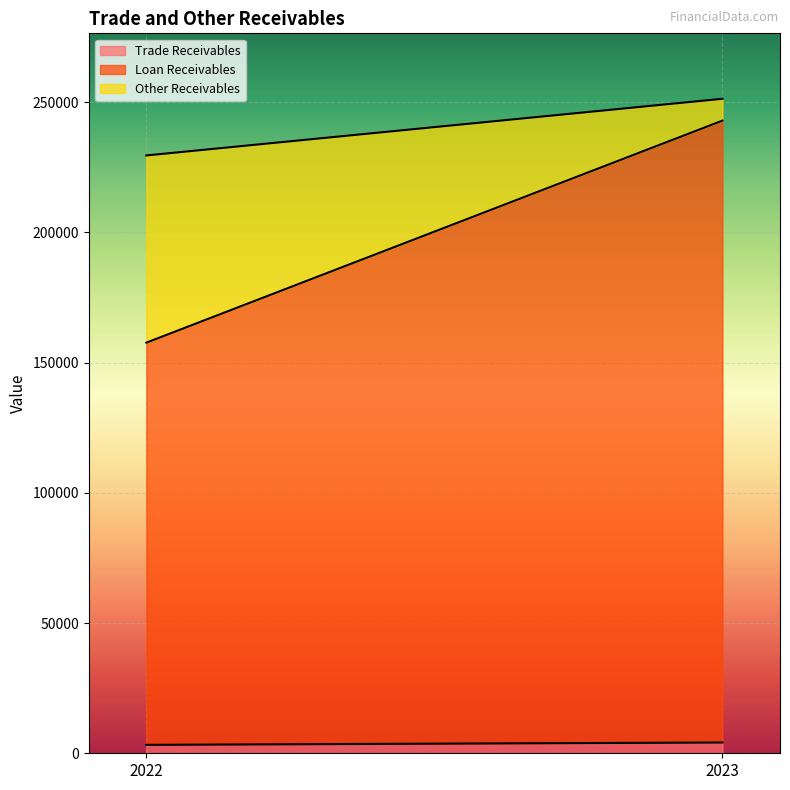

Between 2022 and 2023, which series saw the biggest shift?

Loan Receivables